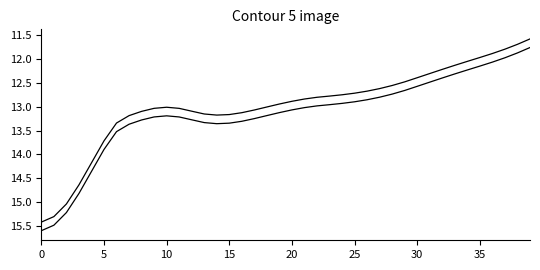

How many lines are shown in the chart?

2